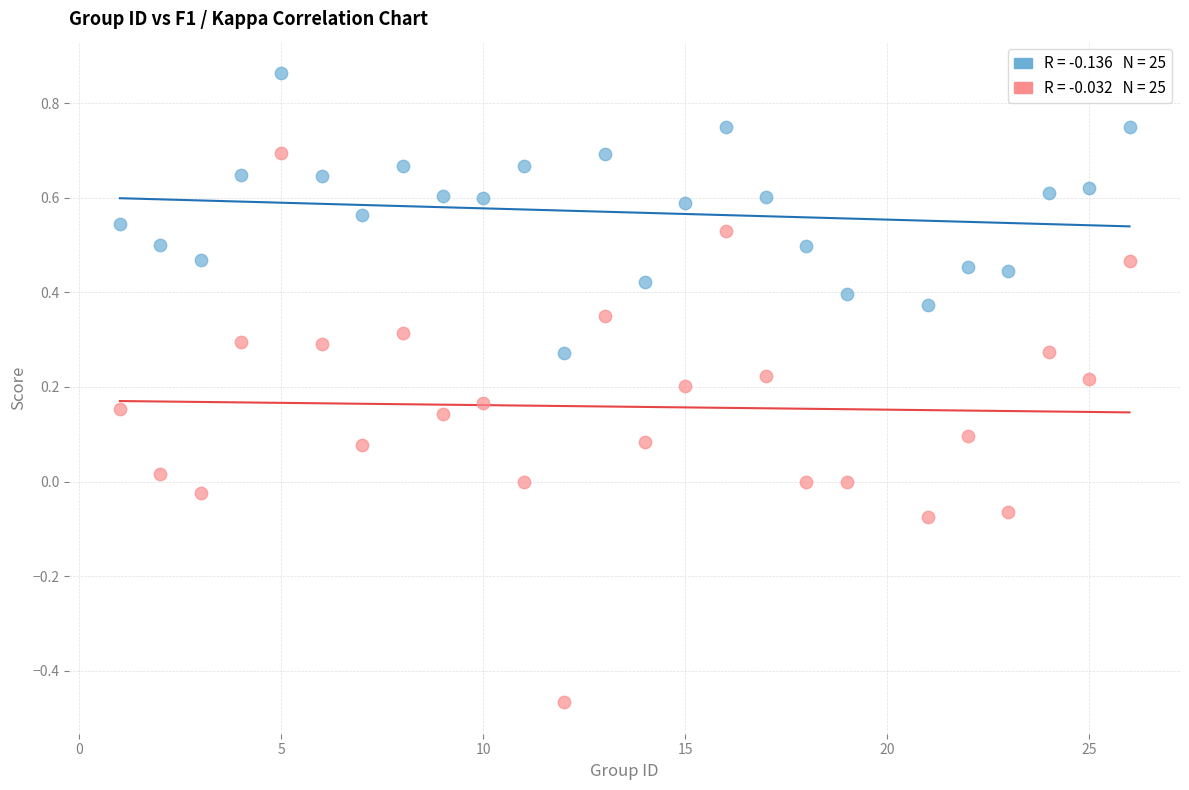

Across all data points, what is the range of X values (max minus min)?

25.0